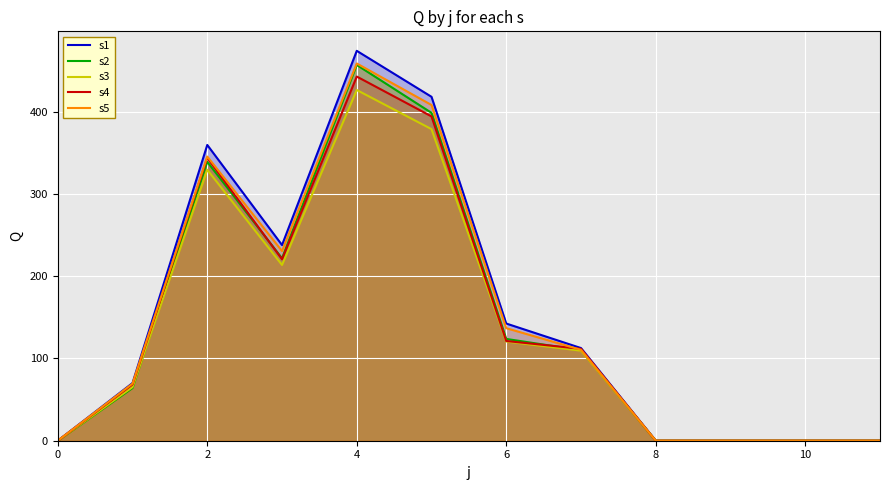

List the series in order of their peak value, highest first.

s1, s5, s2, s4, s3